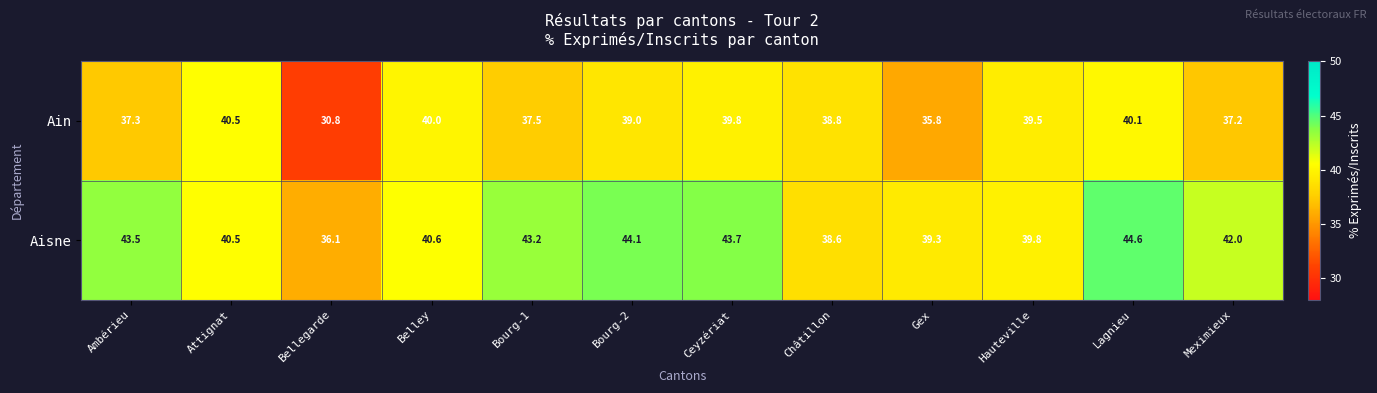

Count the number of data series in this chart.

2